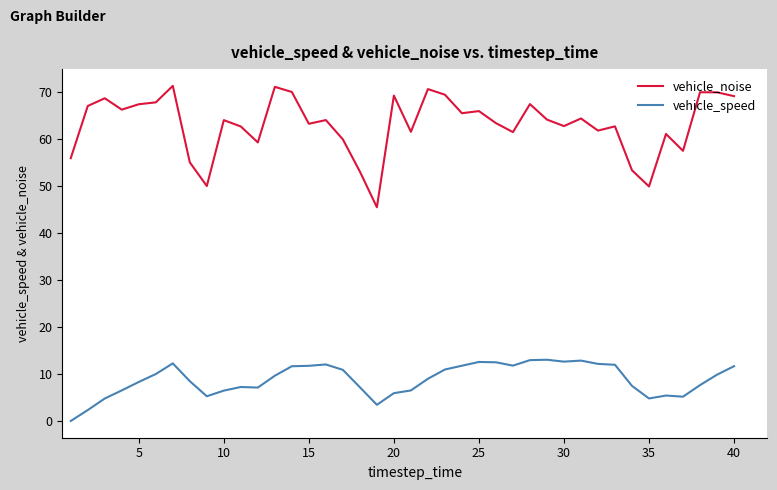

In vehicle_speed, how many points are higher than both neighbors (excluding endpoints)?

7